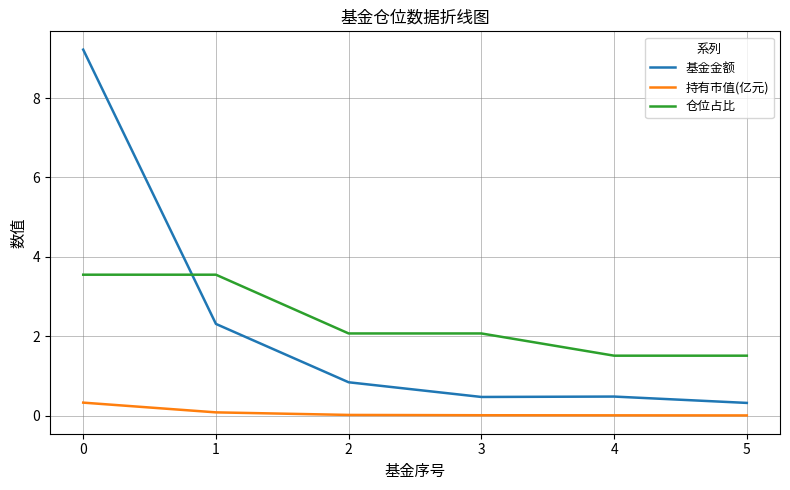

Rank the series at 3 from lowest to highest value.

持有市值(亿元), 基金金额, 仓位占比